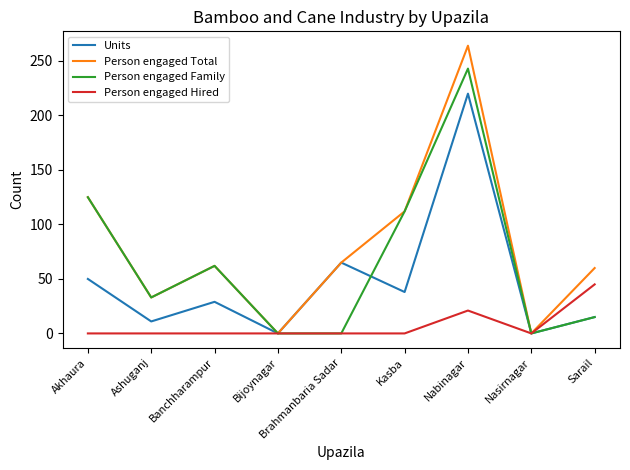

What is the difference between the second highest and minimum values in the Units series?

65